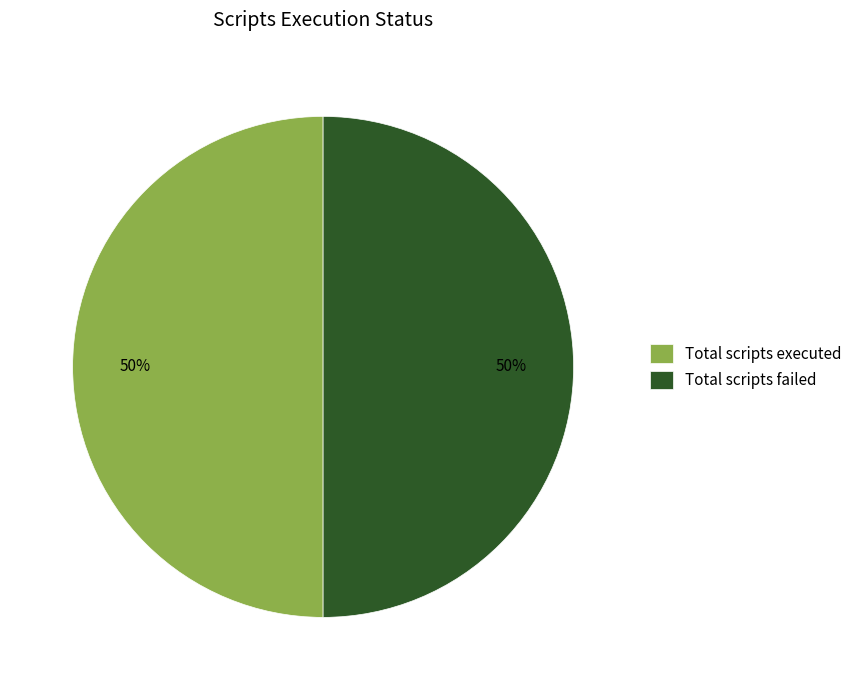

To the nearest percent, what is the combined percentage of Total scripts executed and Total scripts failed?

100%